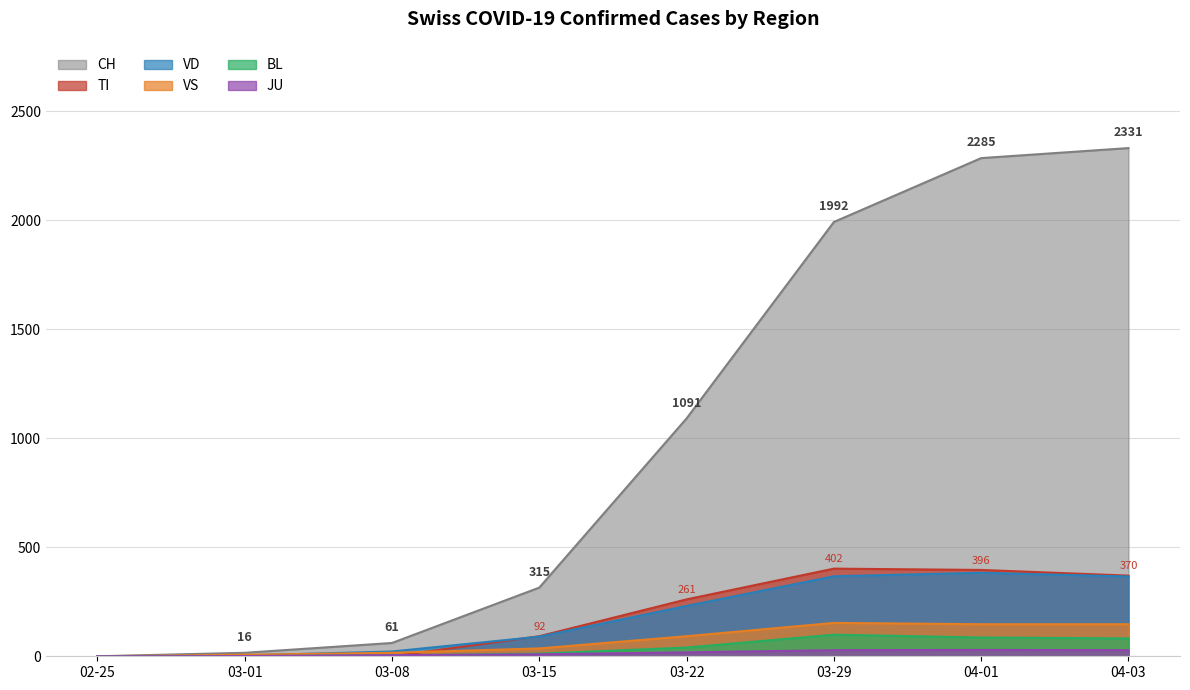

The value of BL at 2020-03-30 is 119. True or false?

False